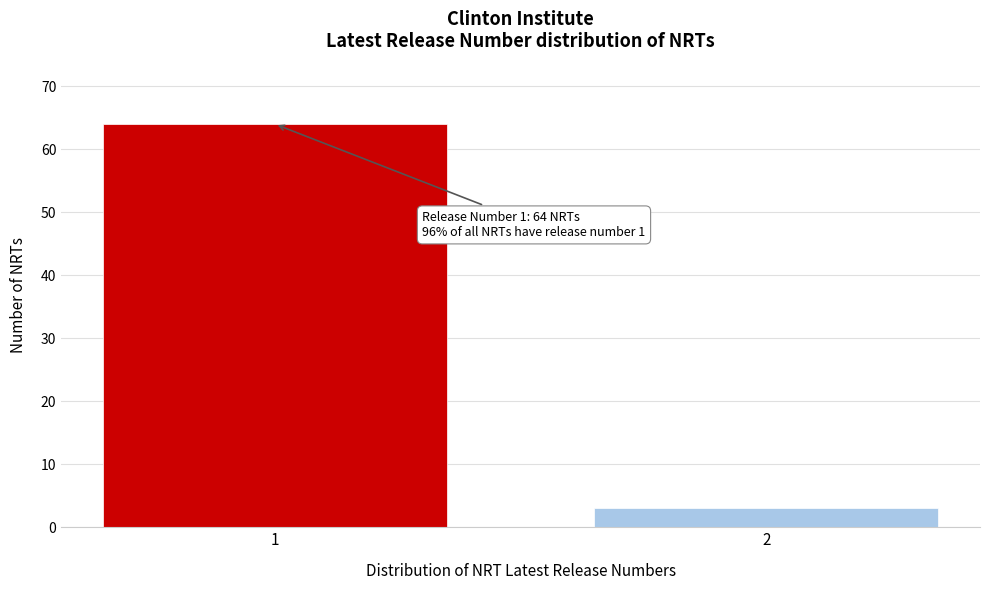

Reading right to left, extract all data points from this chart.

2=3	1=64